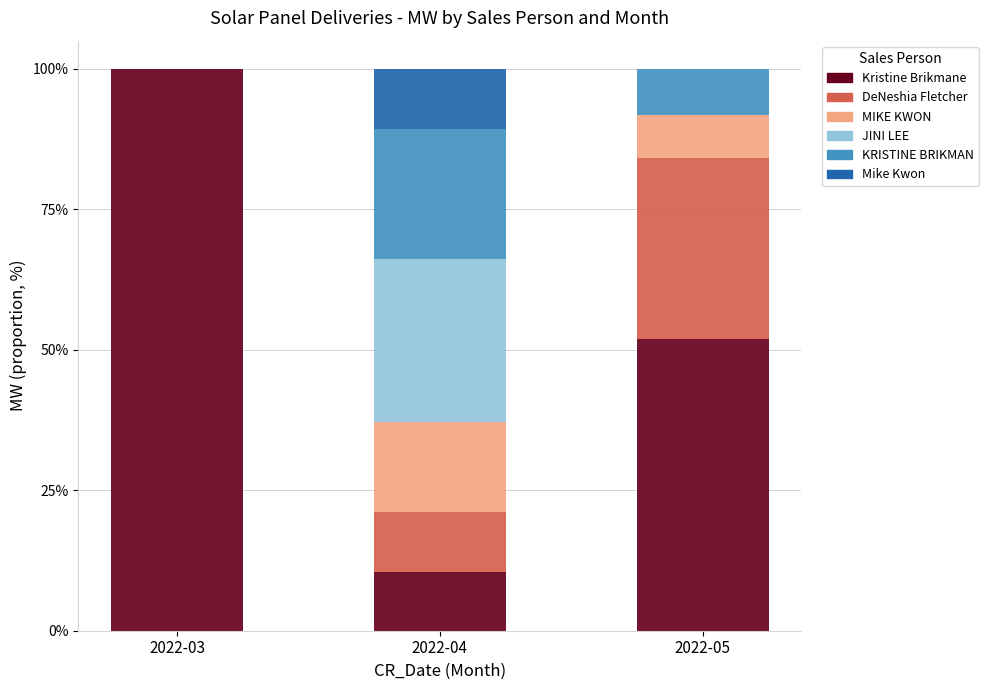

Are the bars horizontal?

No